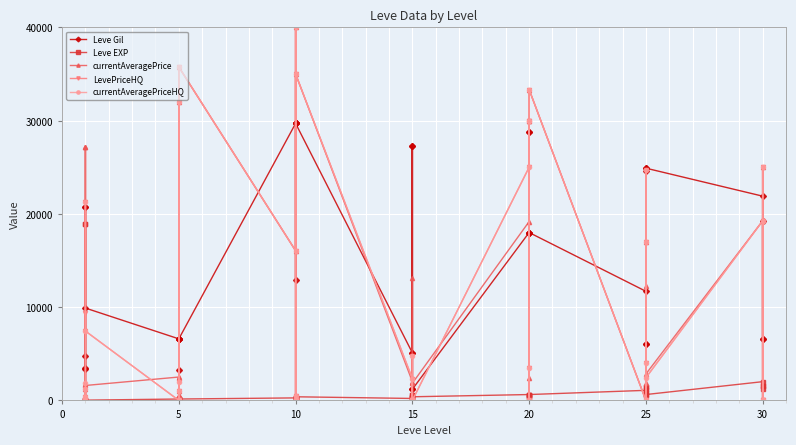

The Leve EXP series shows 665 at 10. True or false?

False